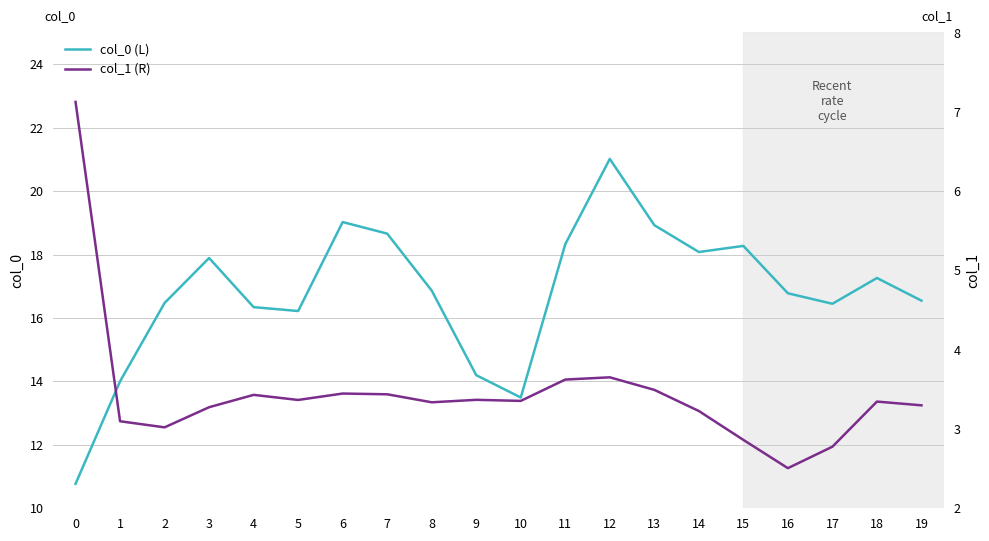

Reading left to right, transcribe all the data shown in this chart.

col_0 (L): 10.8	14.0	16.5	17.9	16.3	16.2	19.0	18.7	16.9	14.2	13.5	18.3	21.0	18.9	18.1	18.3	16.8	16.4	17.3	16.5
col_1 (R): 7.1	3.1	3.0	3.3	3.4	3.4	3.4	3.4	3.3	3.4	3.4	3.6	3.7	3.5	3.2	2.9	2.5	2.8	3.3	3.3